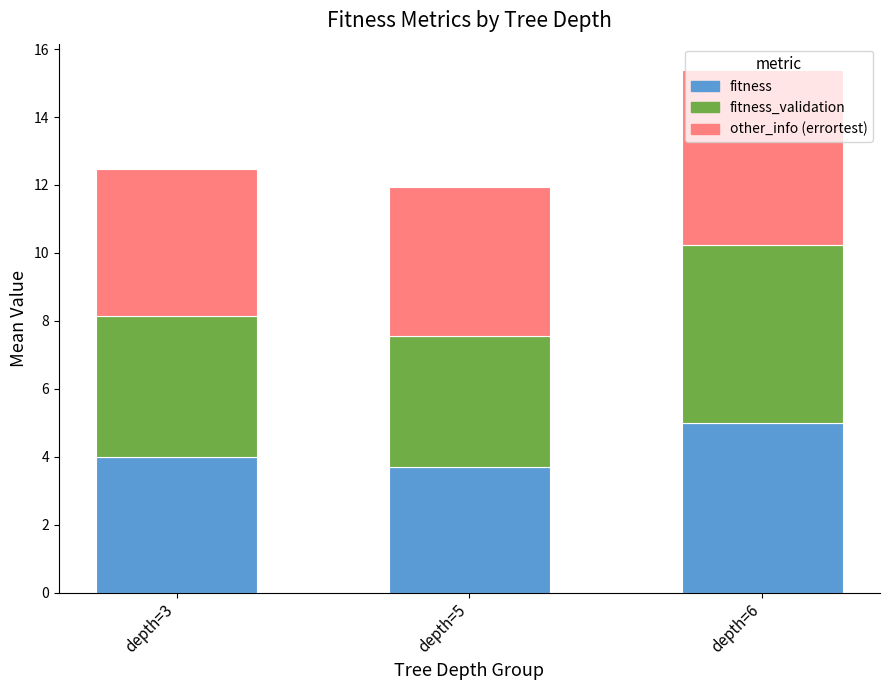

The value of fitness at depth=6 is 1.8. True or false?

False